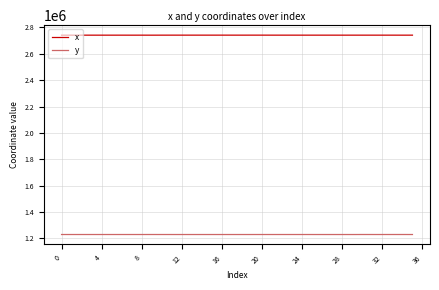

Does the chart have visible grid lines?

Yes